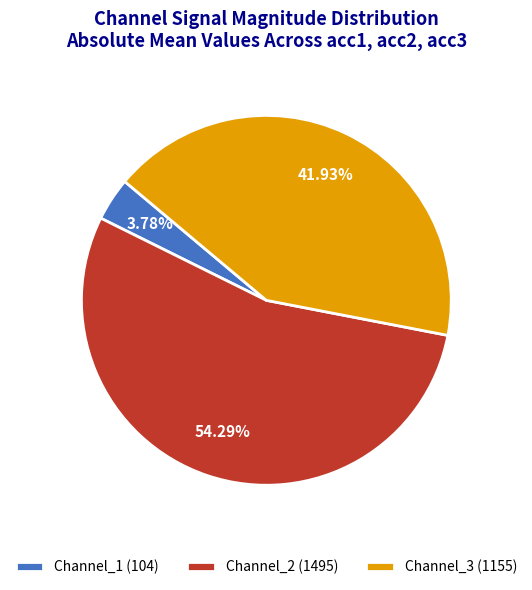

Does any single category account for the majority?

Yes